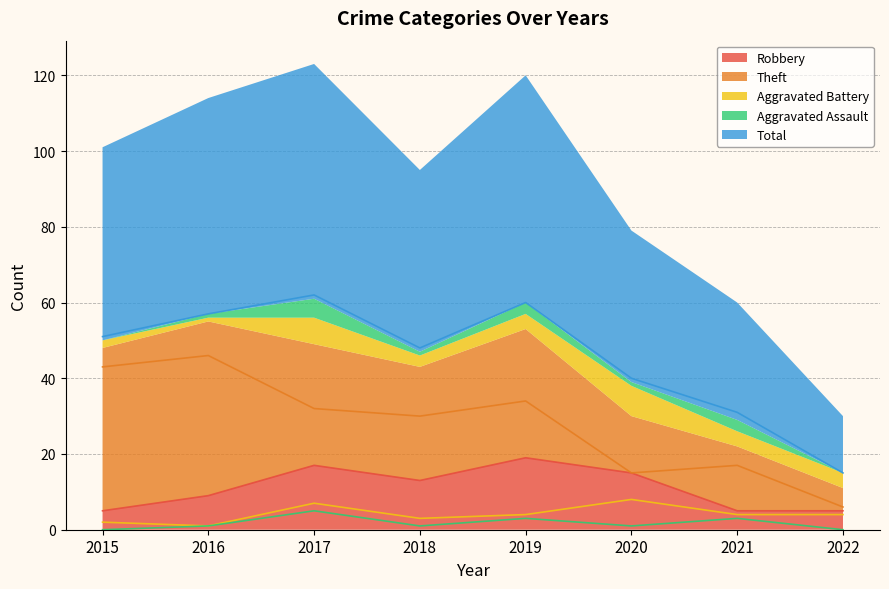

True or false: Total and Theft intersect in this chart.

False